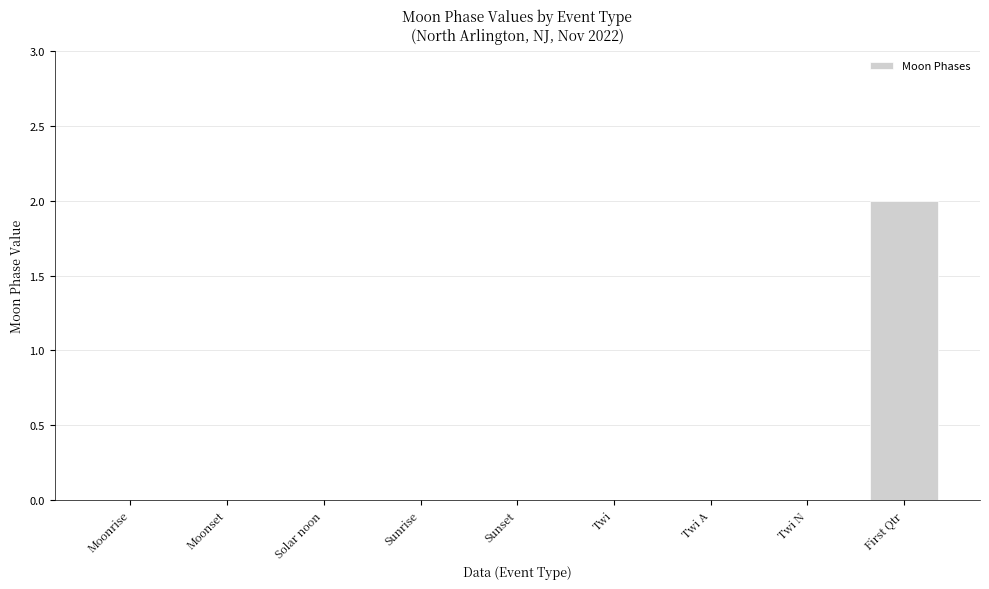

Which category has the highest value across all series?

First Qtr